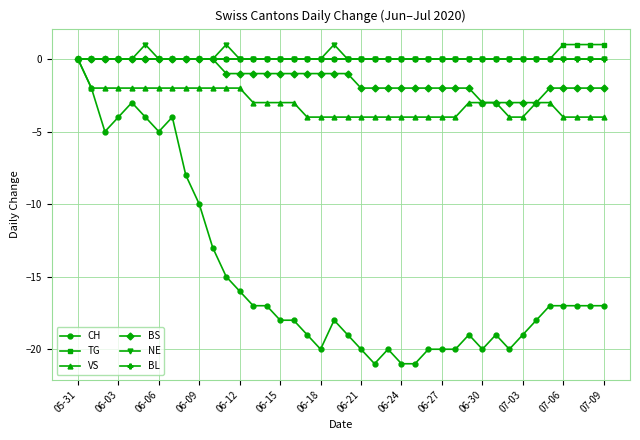

What is the average value of the BS series?

-1